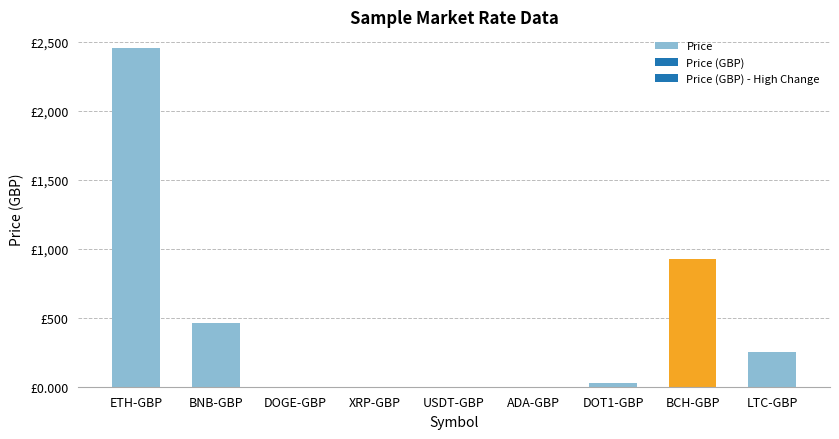

What is the difference between the highest and lowest values at LTC-GBP?

219.5